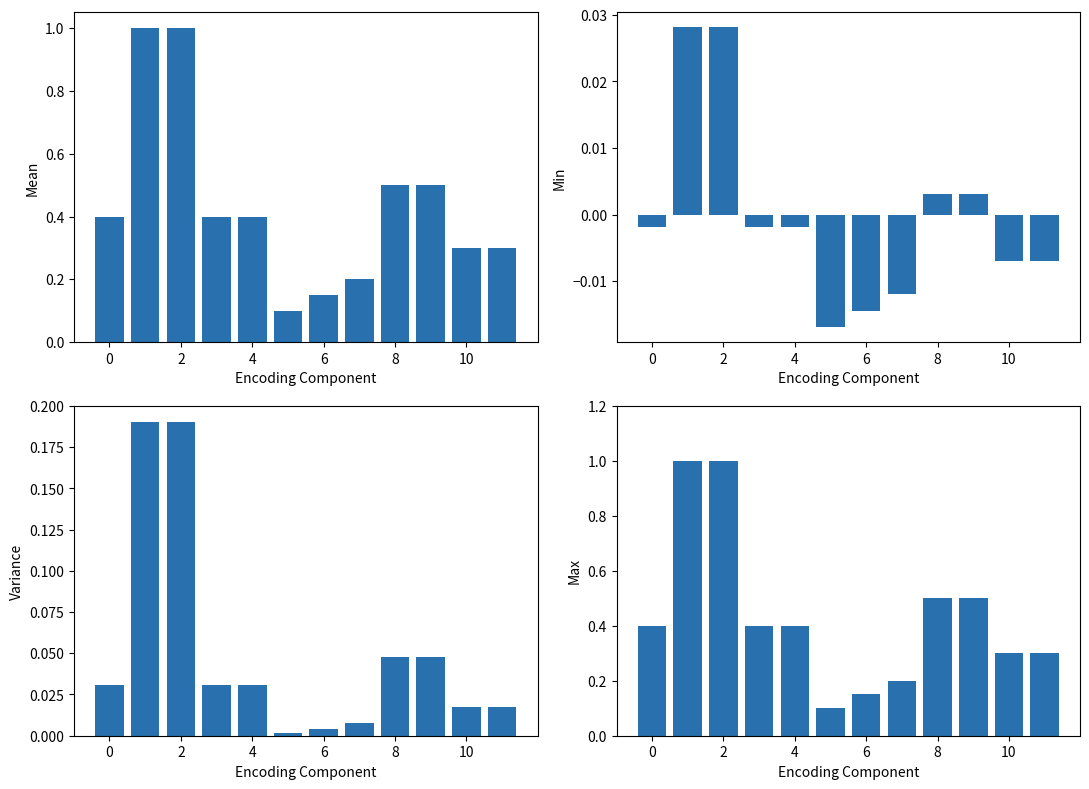

True or false: Variance has a value of 0.0 at 6.

True